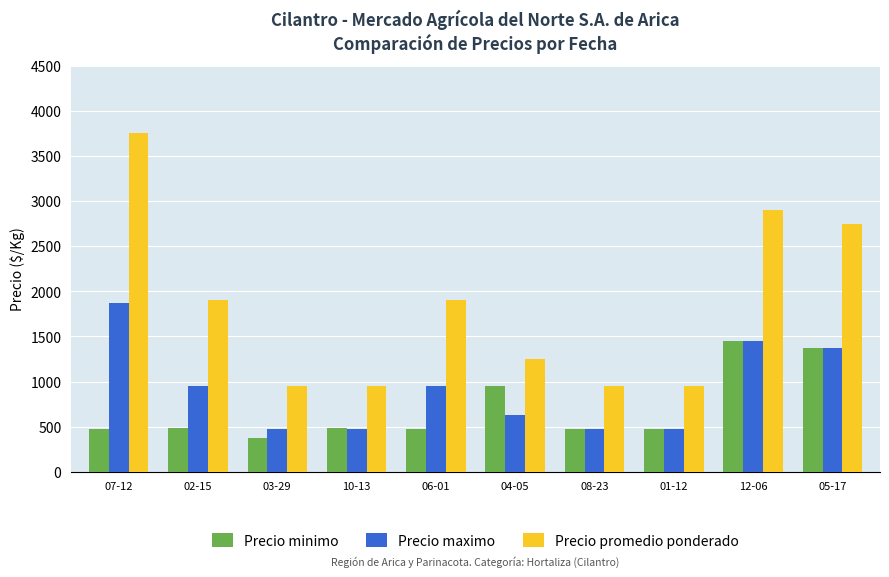

What is the sum of all Precio maximo values?

9125